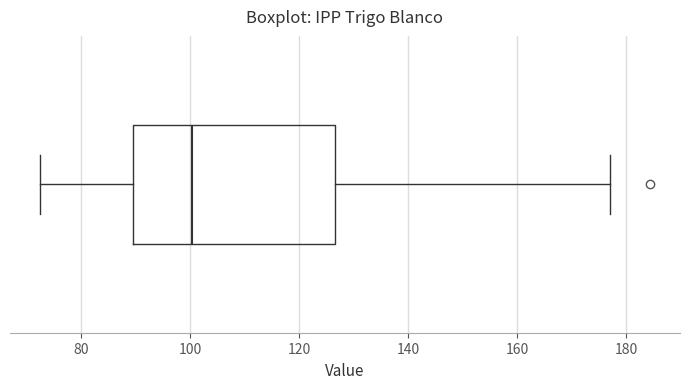

Read this box plot against the x-axis: the position of the median line, the range covered by the box, and the ends of both whiskers. The values are not printed on the chart, so give them approximately, as read against the axis.

median 100, box 90 to 126, whiskers 72 to 178